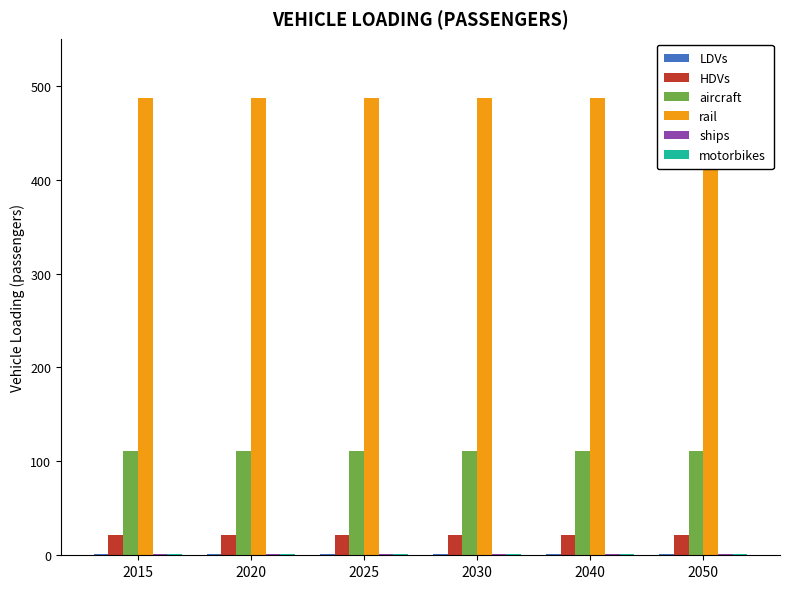

The motorbikes series shows 1.3 at 2050. True or false?

True